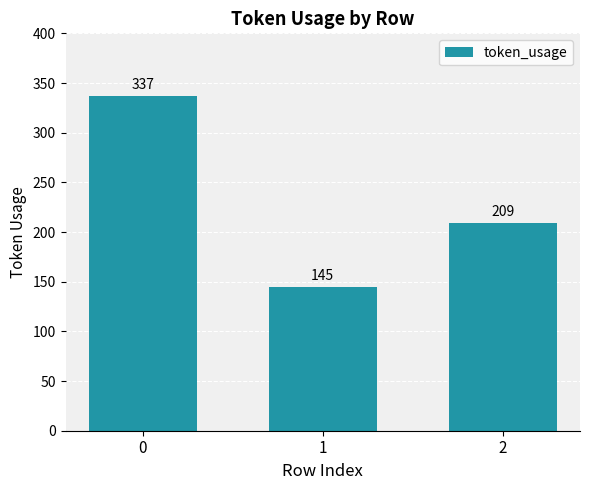

How many data points does each series have?

3